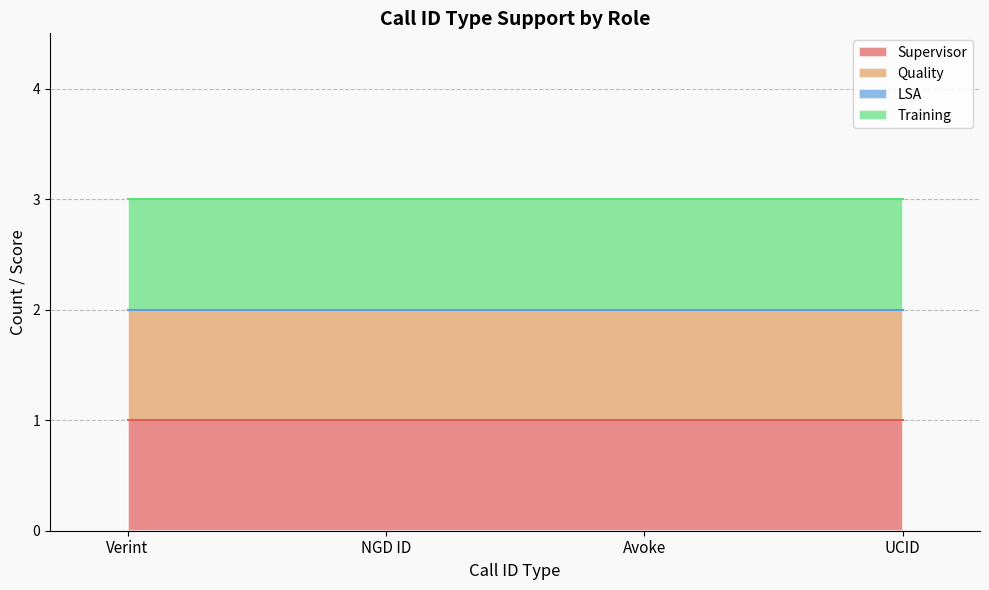

Reading right to left, what are all the values shown in this chart?

Supervisor: 1	1	1	1
Quality: 1	1	1	1
LSA: 0	0	0	0
Training: 1	1	1	1